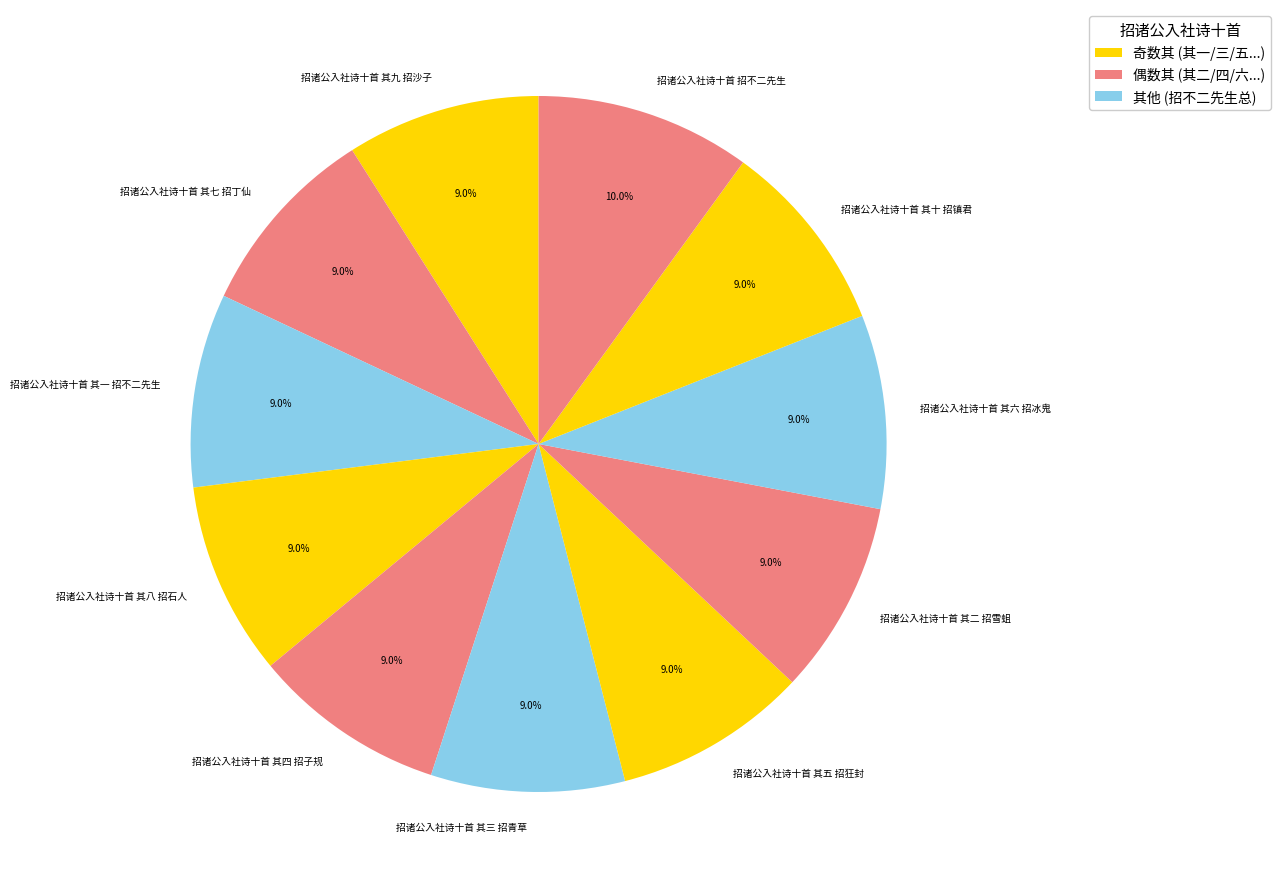

Which category has the biggest portion of the pie?

招诸公入社诗十首 招不二先生